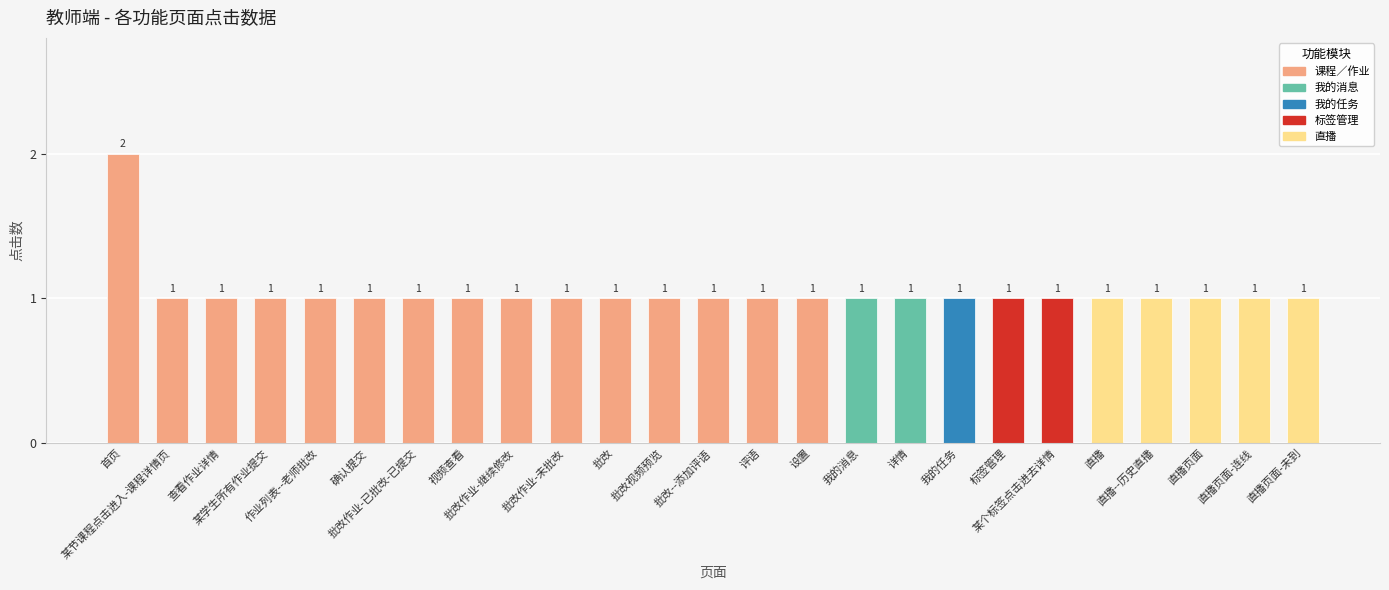

How many values are between 1 and 2?

25